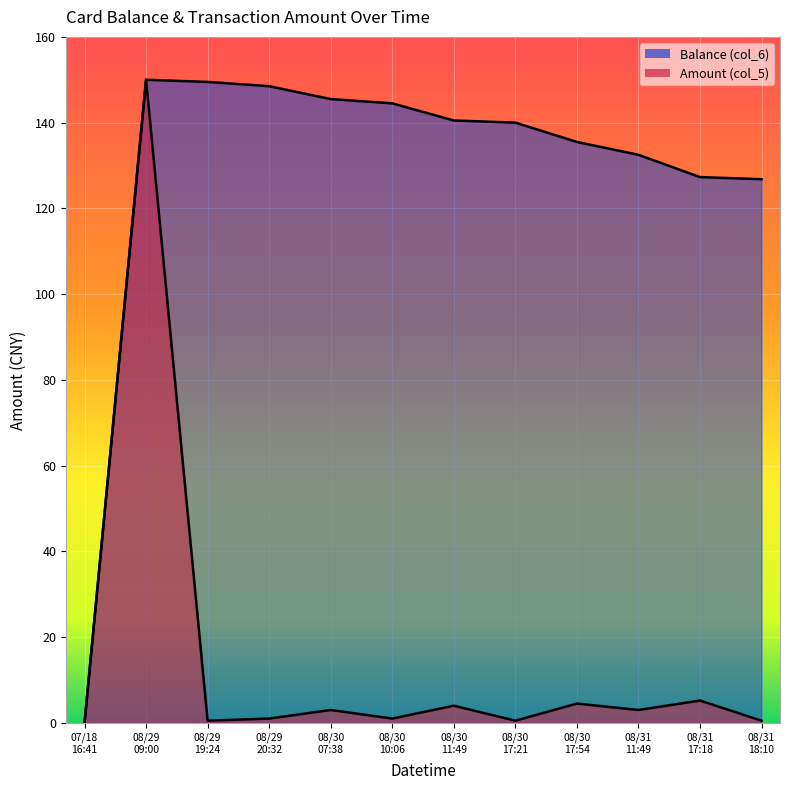

What is the label of the 1st point from the right?

08/31 18:10